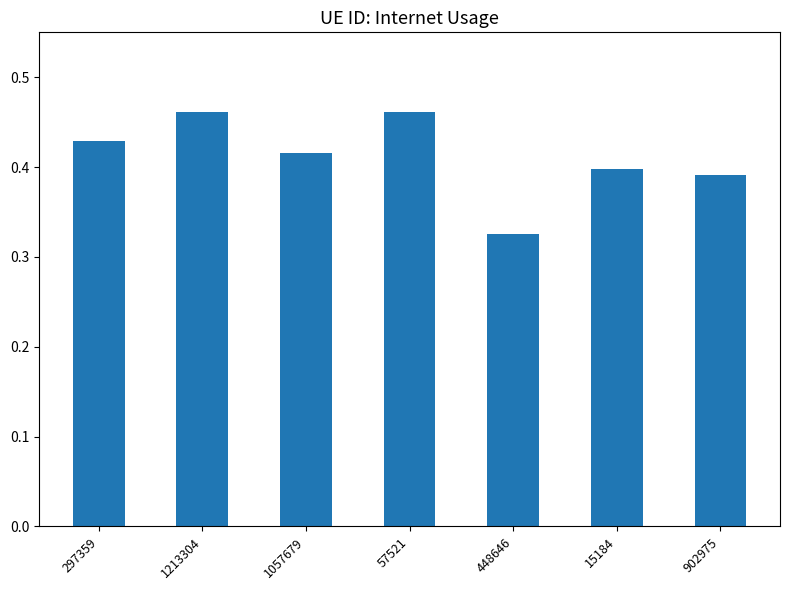

Between 15184 and 448646, which is larger?

15184